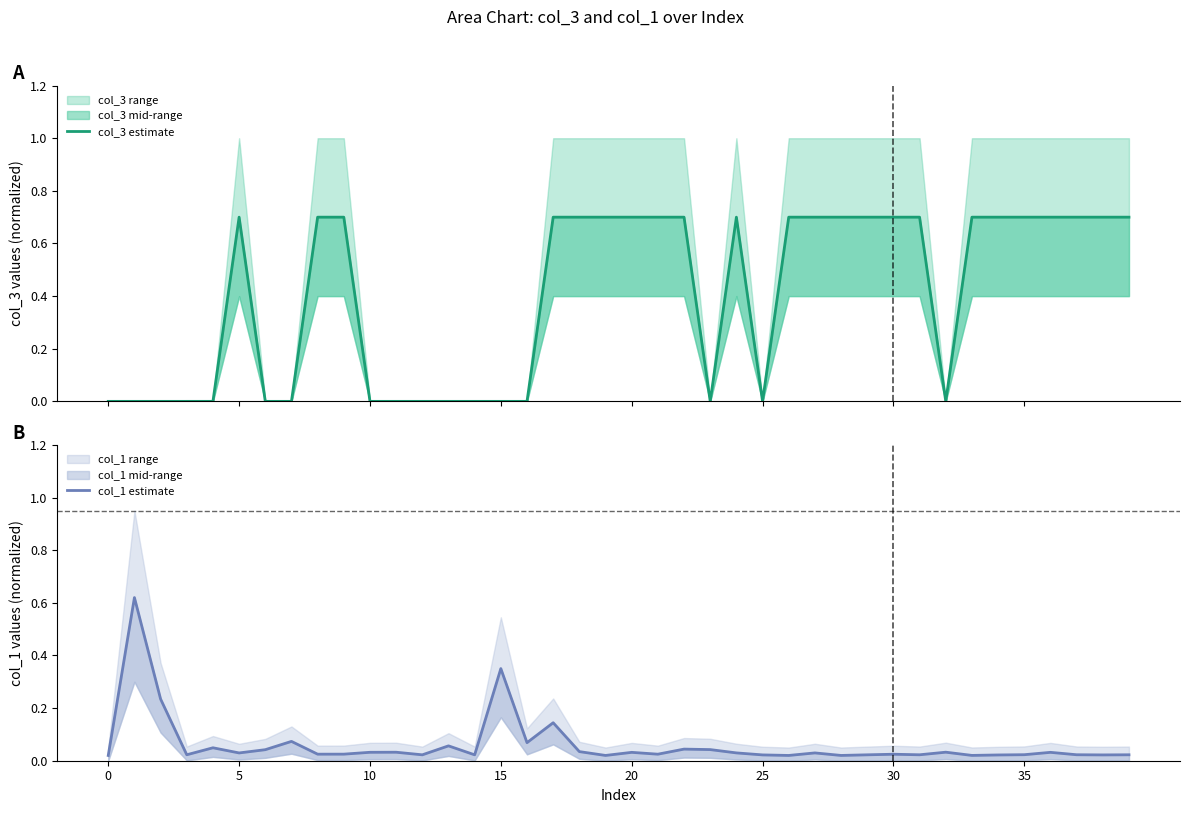

Which series has the largest range (max minus min)?

col_3 estimate